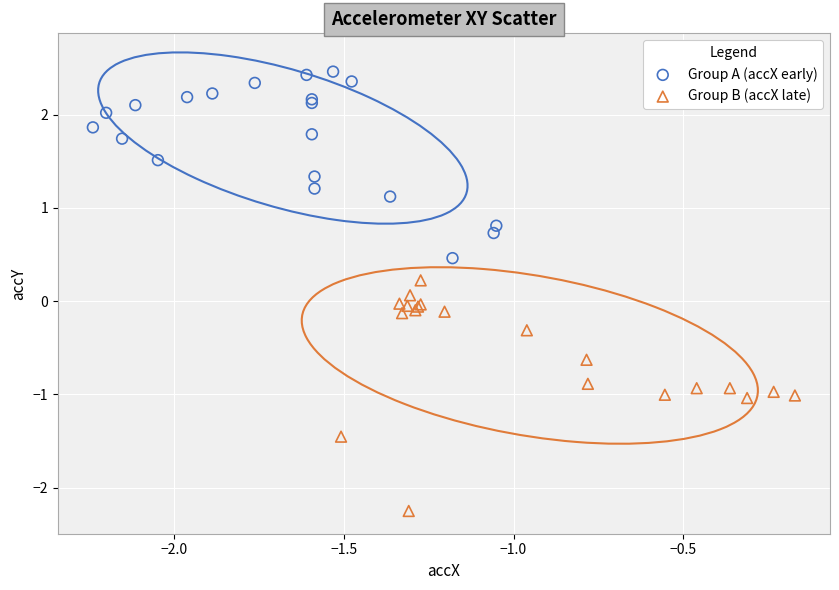

Which series contains the highest Y value?

Group A (accX early)